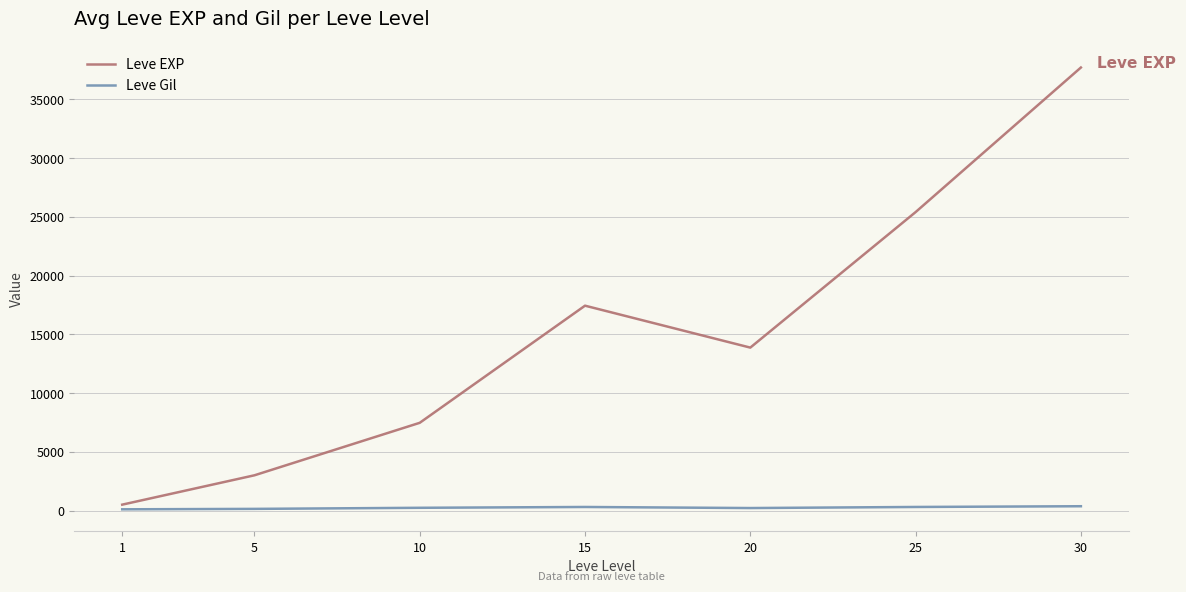

At which category does the chart reach its peak across all series?

30